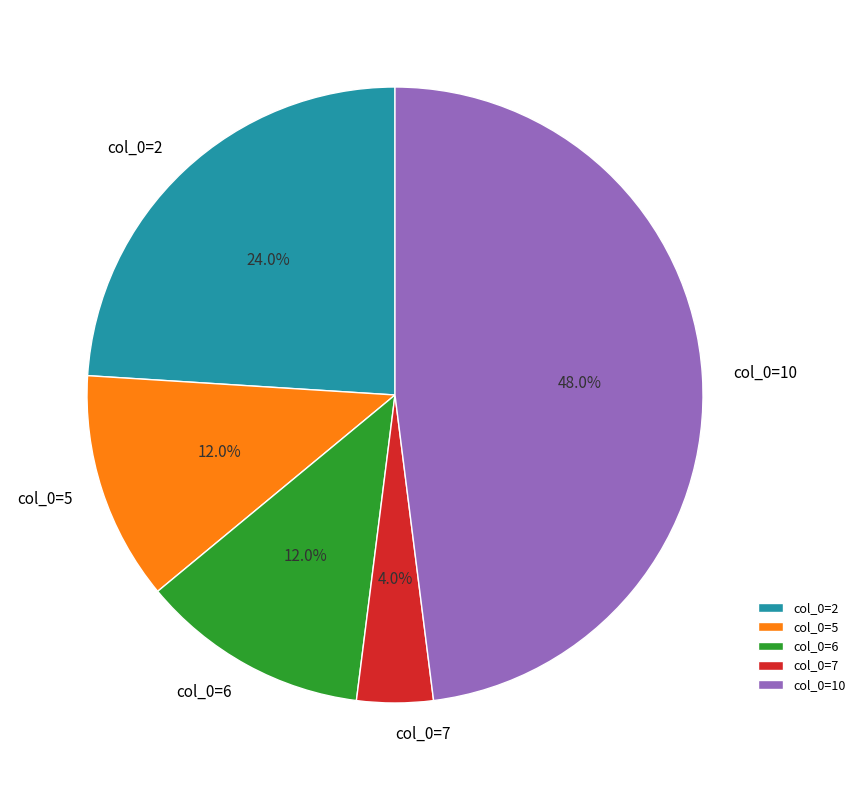

How much of the chart is everything except col_0=2?

76.0%